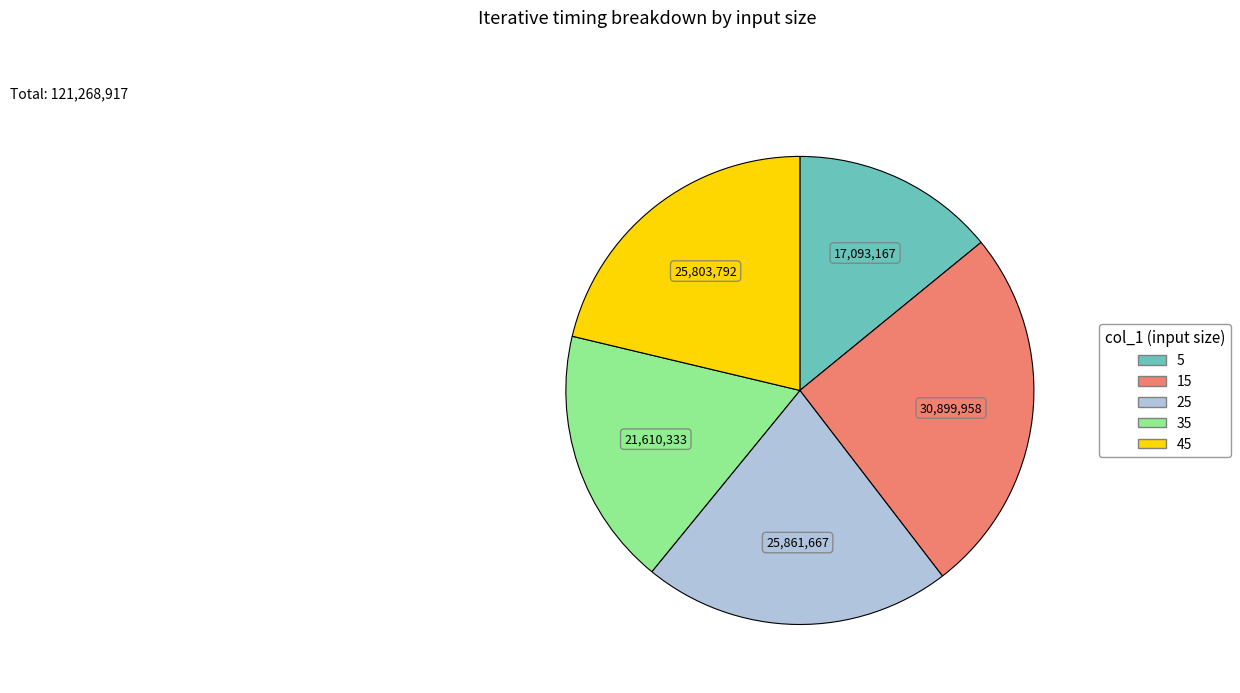

True or false: 15 accounts for 11% of the total.

False